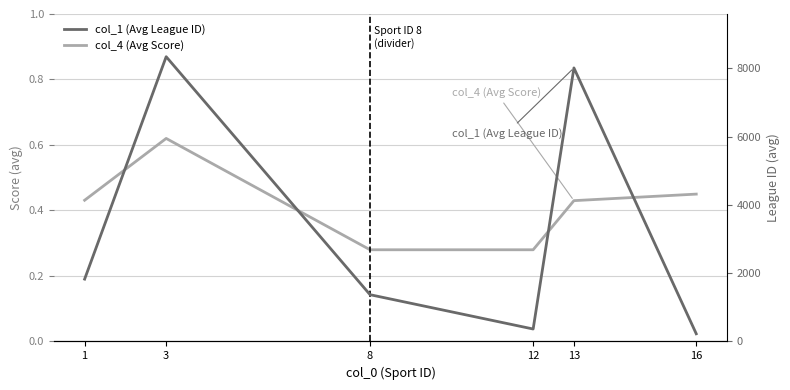

What is the total value across all series at 16?

225.4